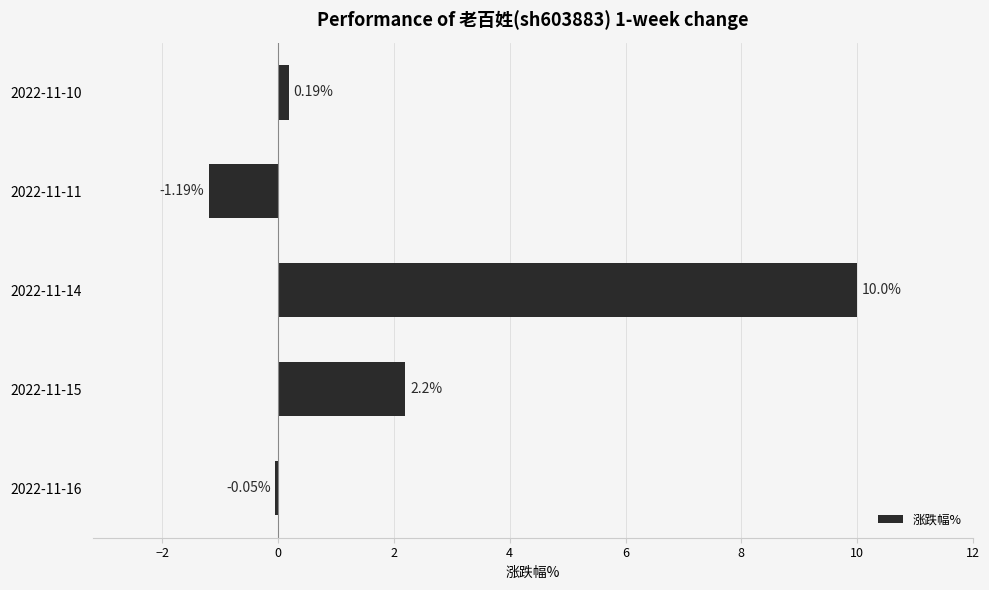

Which has a higher value, 2022-11-15 or 2022-11-16?

2022-11-15